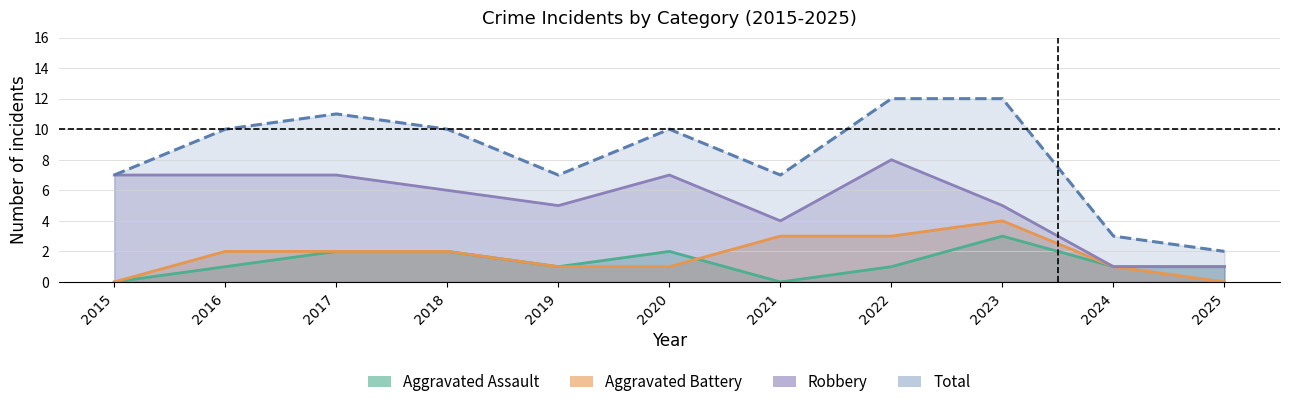

Is it true that Aggravated Assault equals 3 at 2020?

False